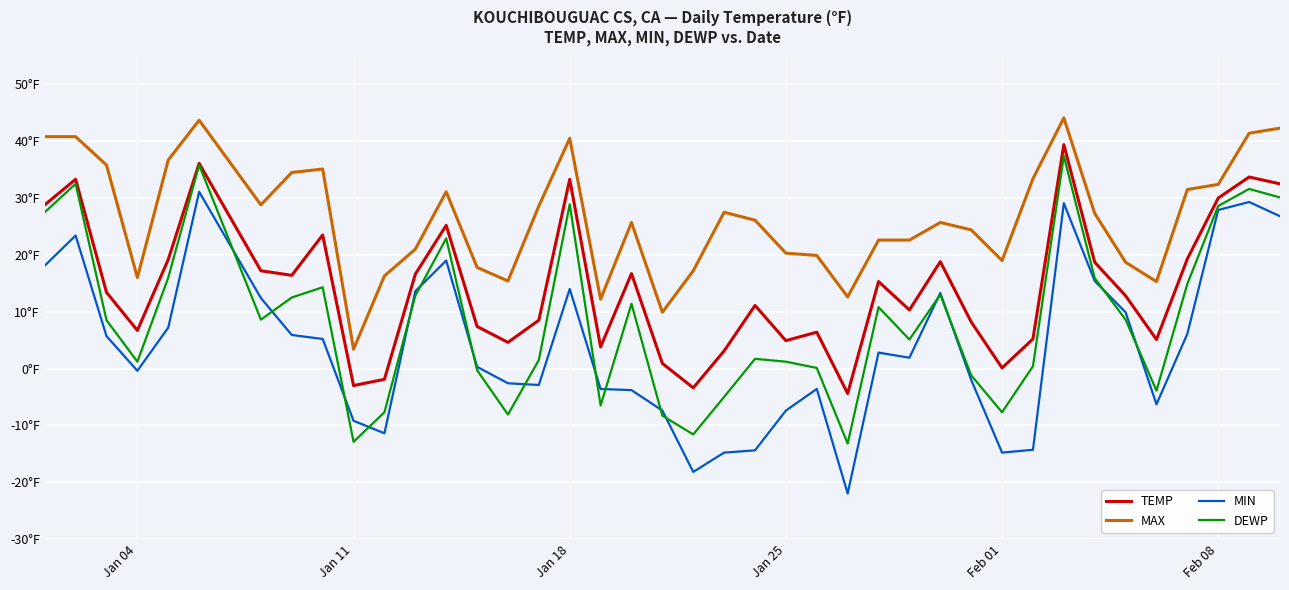

Does the chart display data point markers on the line(s)?

No